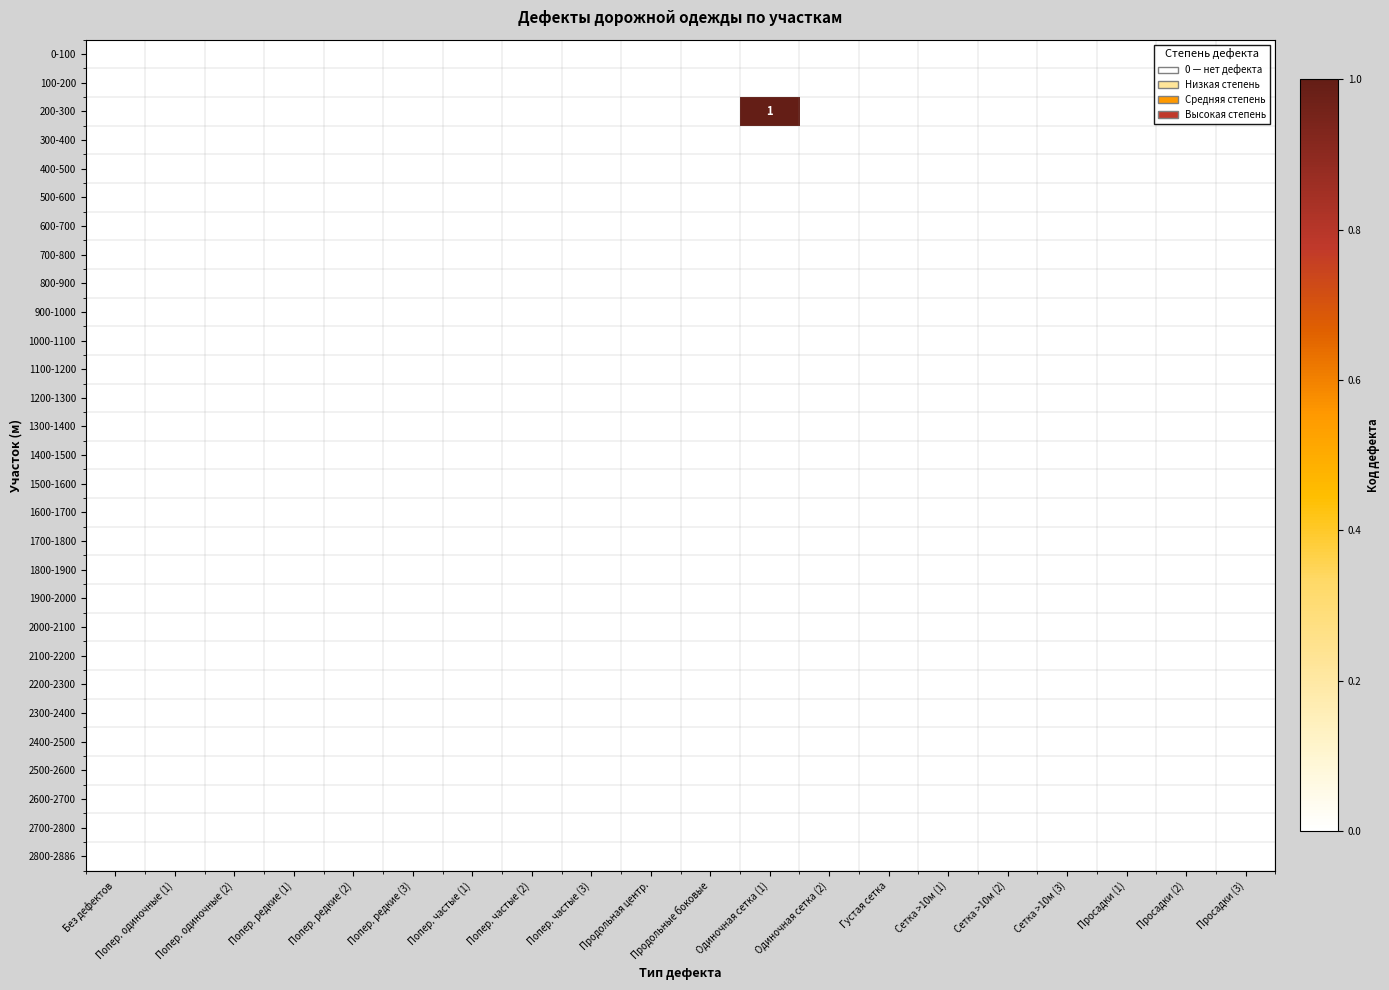

Count the number of data series in this chart.

29